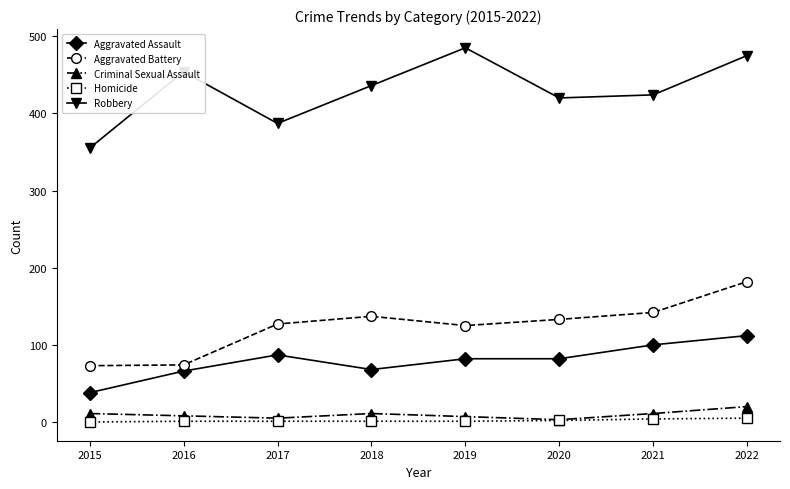

True or false: Homicide and Robbery cross at least once.

False